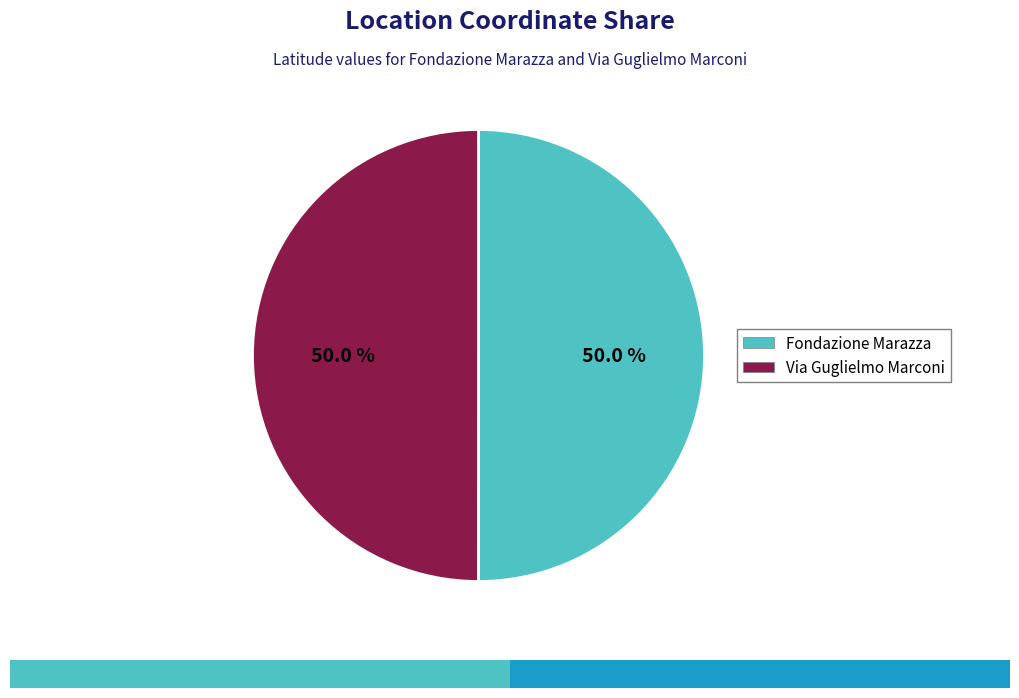

Is it true that Fondazione Marazza is 55% of the pie?

False